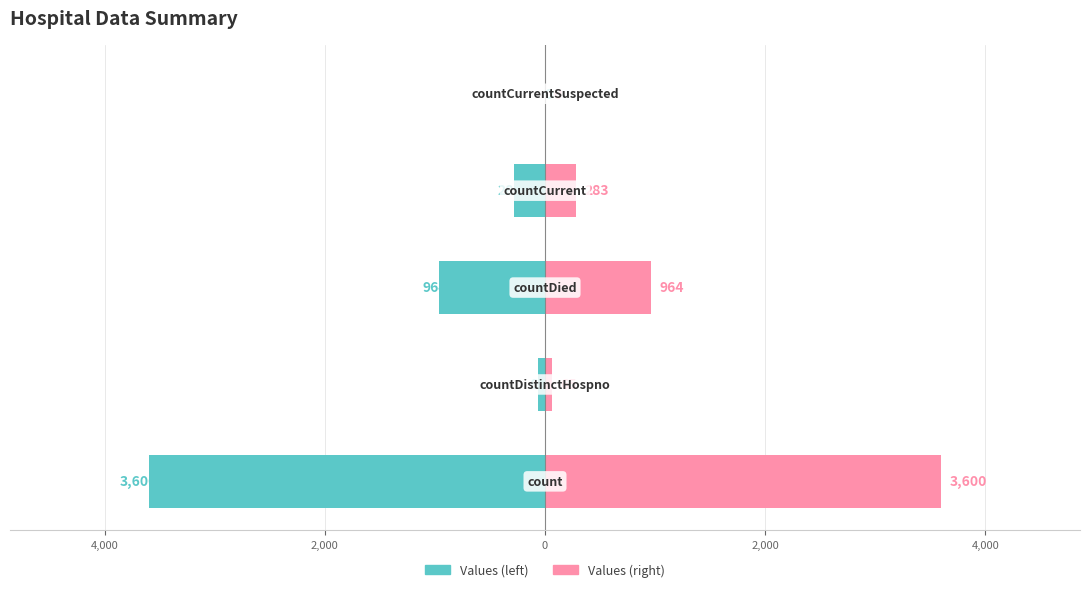

What is the lowest value of the Values series?

-3600